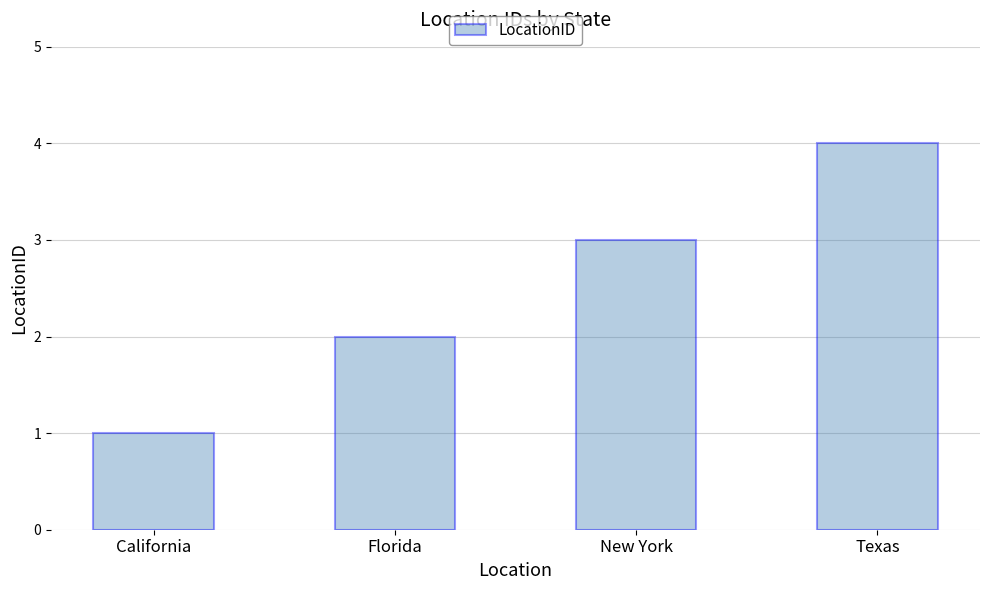

What is the label of the 4th bar from the left?

Texas